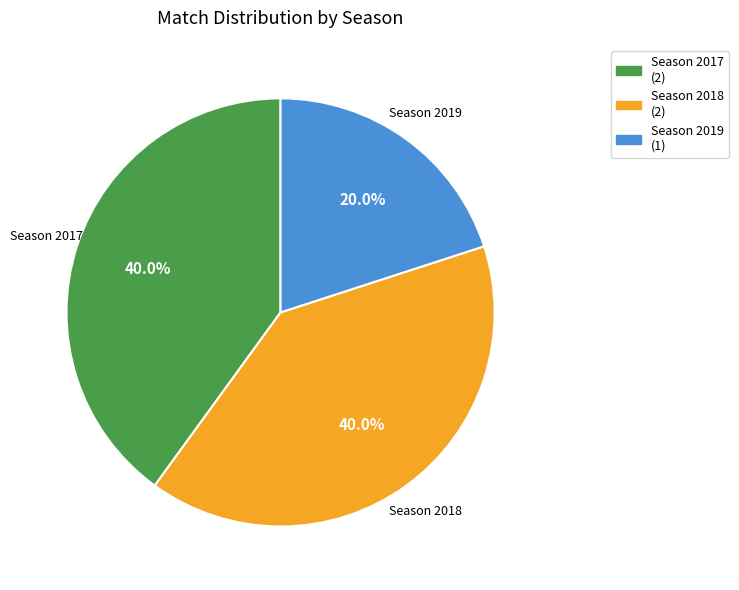

Is there a majority slice in this chart?

No